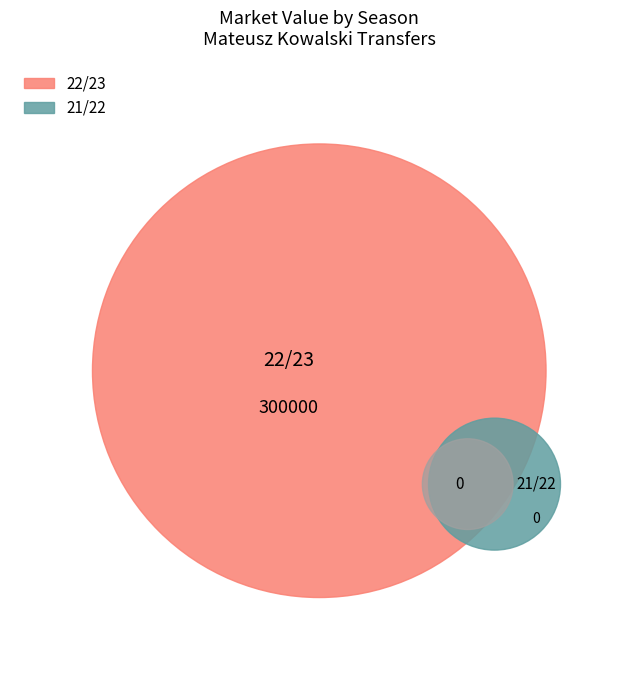

Which slice is the smallest?

21/22